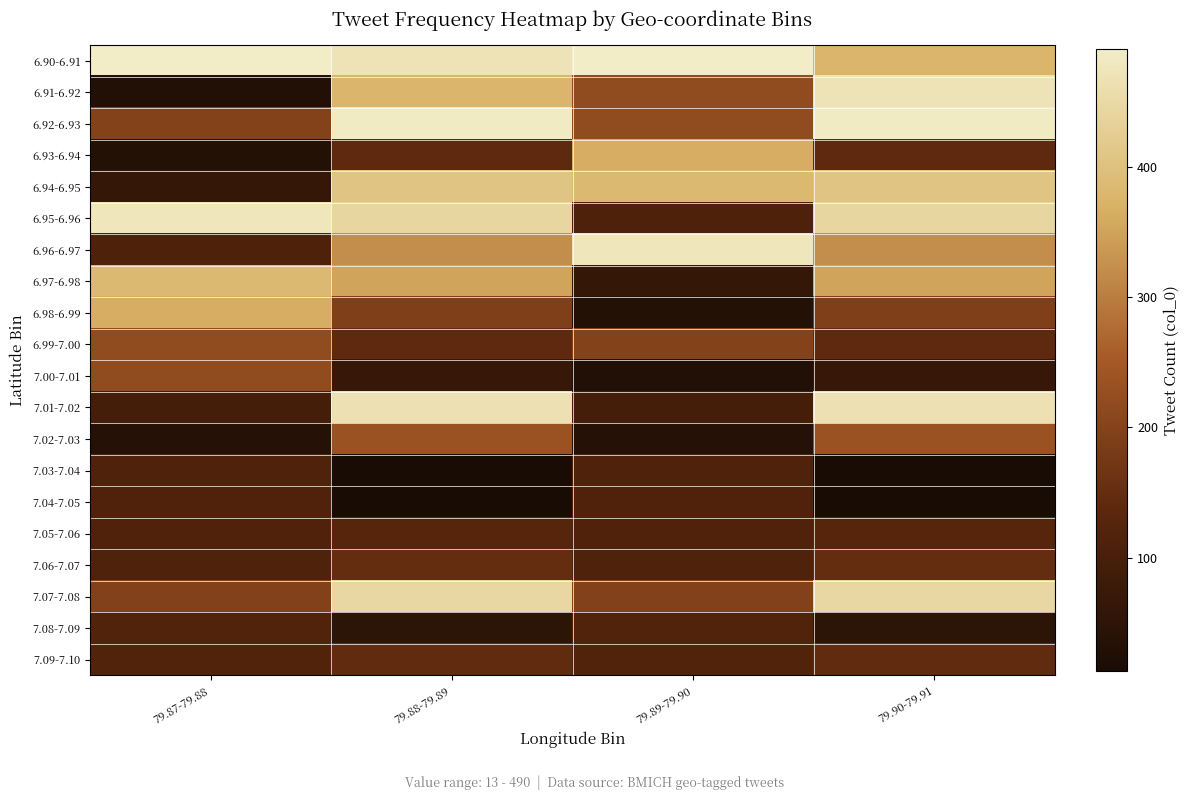

Reading right to left, list all the values displayed in this chart.

6.90-6.91: 79.90-79.91=377	79.89-79.90=490	79.88-79.89=470	79.87-79.88=490
6.91-6.92: 79.90-79.91=470	79.89-79.90=218	79.88-79.89=377	79.87-79.88=31
6.92-6.93: 79.90-79.91=485	79.89-79.90=219	79.88-79.89=485	79.87-79.88=198
6.93-6.94: 79.90-79.91=140	79.89-79.90=365	79.88-79.89=140	79.87-79.88=35
6.94-6.95: 79.90-79.91=408	79.89-79.90=384	79.88-79.89=408	79.87-79.88=66
6.95-6.96: 79.90-79.91=443	79.89-79.90=113	79.88-79.89=443	79.87-79.88=476
6.96-6.97: 79.90-79.91=322	79.89-79.90=476	79.88-79.89=322	79.87-79.88=113
6.97-6.98: 79.90-79.91=352	79.89-79.90=66	79.88-79.89=352	79.87-79.88=384
6.98-6.99: 79.90-79.91=192	79.89-79.90=35	79.88-79.89=192	79.87-79.88=365
6.99-7.00: 79.90-79.91=141	79.89-79.90=198	79.88-79.89=141	79.87-79.88=219
7.00-7.01: 79.90-79.91=69	79.89-79.90=31	79.88-79.89=69	79.87-79.88=218
7.01-7.02: 79.90-79.91=464	79.89-79.90=96	79.88-79.89=464	79.87-79.88=96
7.02-7.03: 79.90-79.91=235	79.89-79.90=38	79.88-79.89=235	79.87-79.88=38
7.03-7.04: 79.90-79.91=13	79.89-79.90=115	79.88-79.89=13	79.87-79.88=115
7.04-7.05: 79.90-79.91=14	79.89-79.90=116	79.88-79.89=14	79.87-79.88=116
7.05-7.06: 79.90-79.91=128	79.89-79.90=117	79.88-79.89=128	79.87-79.88=117
7.06-7.07: 79.90-79.91=150	79.89-79.90=114	79.88-79.89=150	79.87-79.88=114
7.07-7.08: 79.90-79.91=444	79.89-79.90=197	79.88-79.89=444	79.87-79.88=197
7.08-7.09: 79.90-79.91=50	79.89-79.90=118	79.88-79.89=50	79.87-79.88=118
7.09-7.10: 79.90-79.91=145	79.89-79.90=119	79.88-79.89=145	79.87-79.88=119